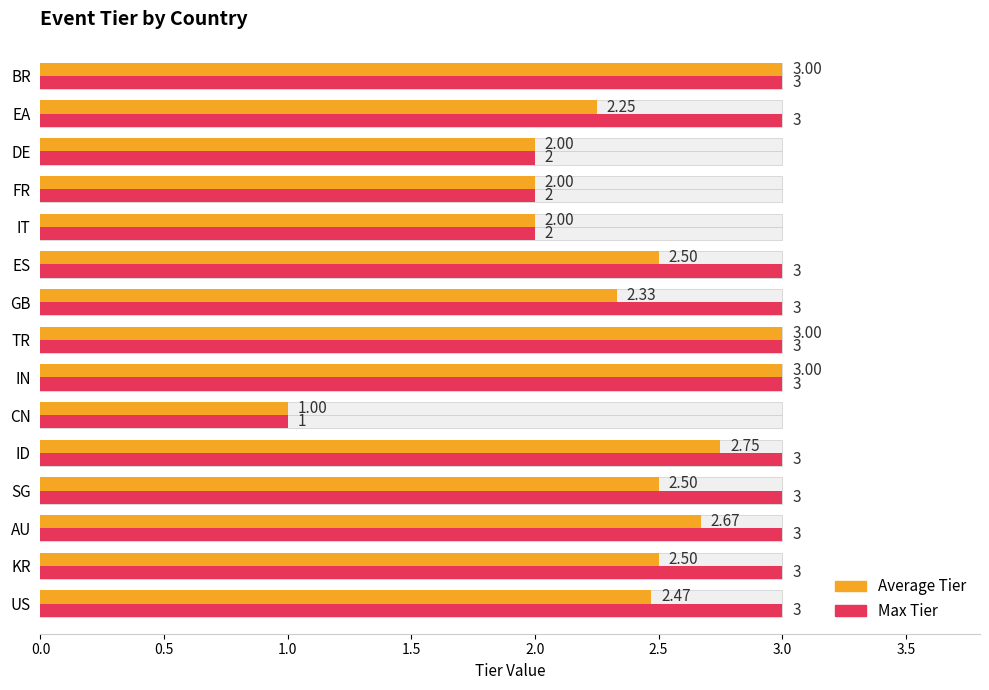

What is the value of the Max Tier bar at the 14th from the left?

3.0